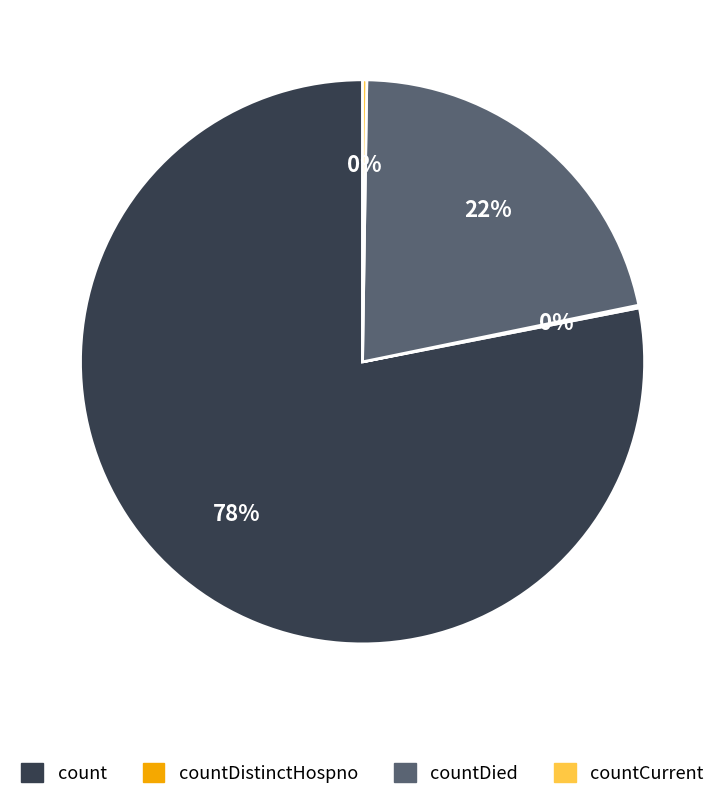

To the nearest percent, what is the difference between the largest and smallest slice percentages?

78%